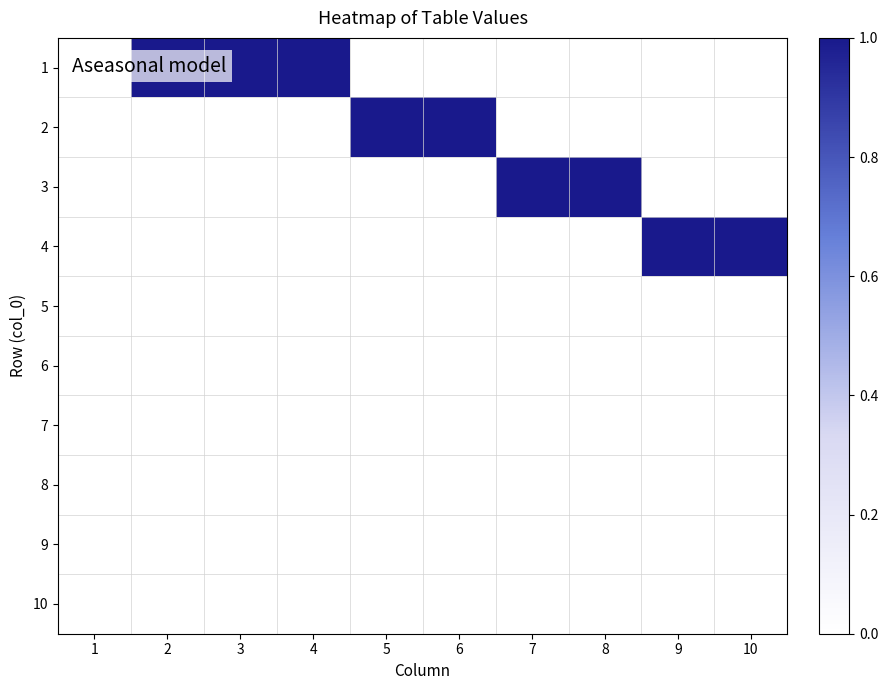

Which series has the widest spread of values?

1